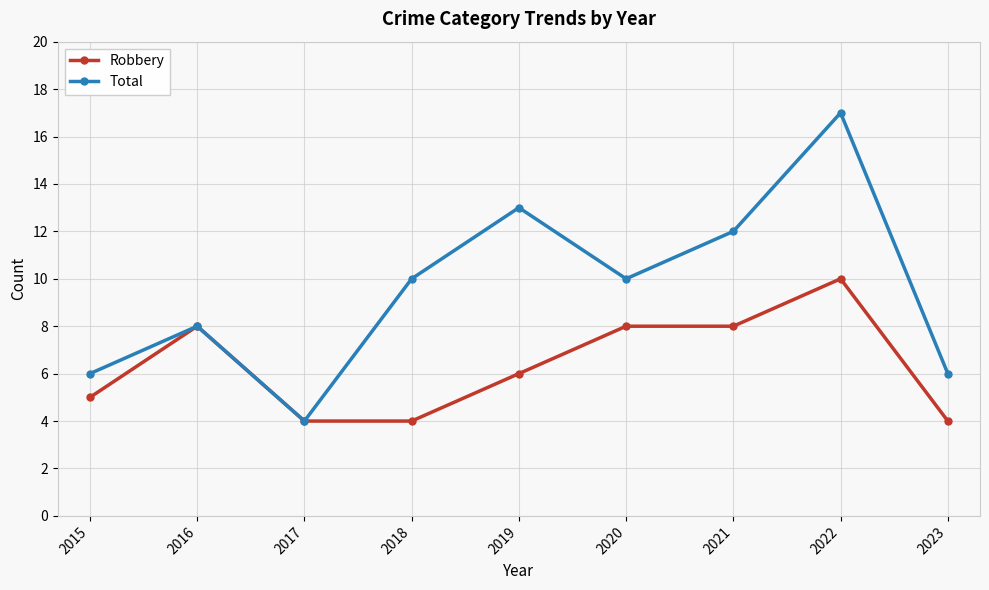

Does the chart display data point markers on the line(s)?

Yes